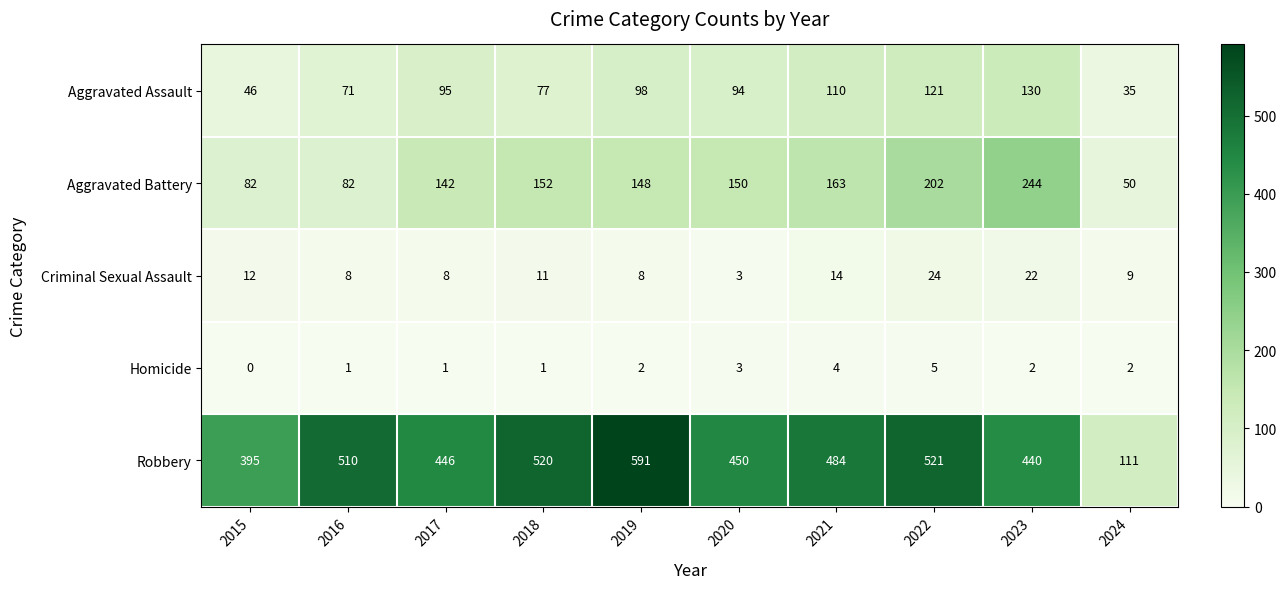

Is it true that Criminal Sexual Assault equals 5 at 2020?

False